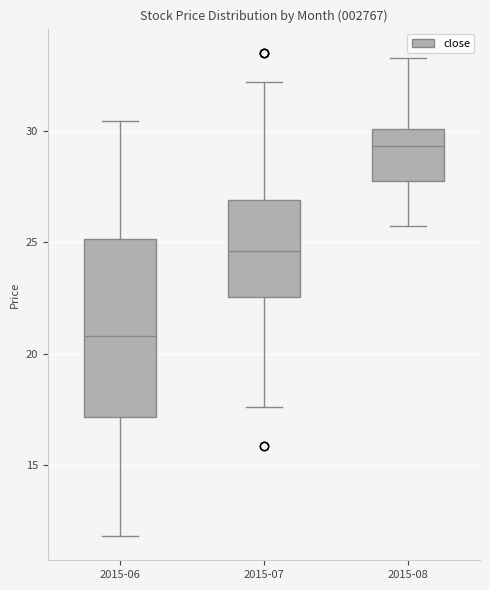

Which box is the tallest, from its lower edge to its upper edge?

2015-06